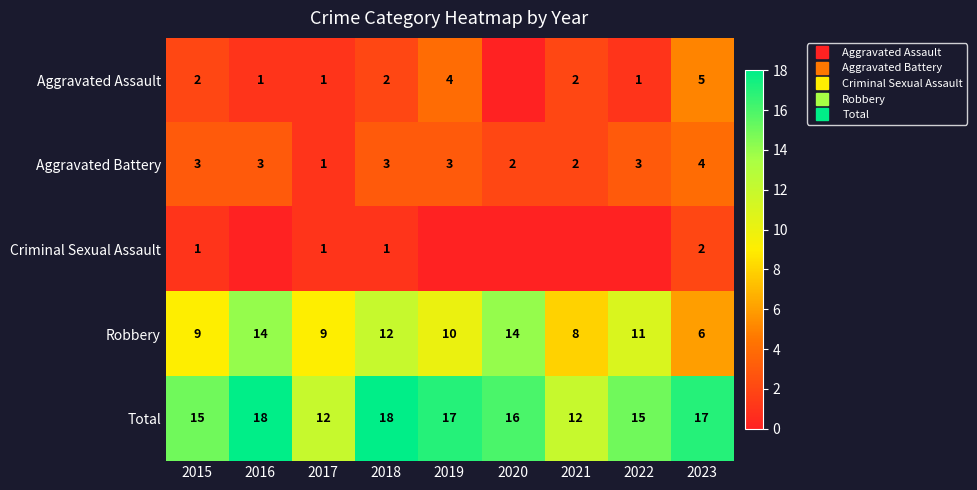

Where does the Total series first go above 16?

2016